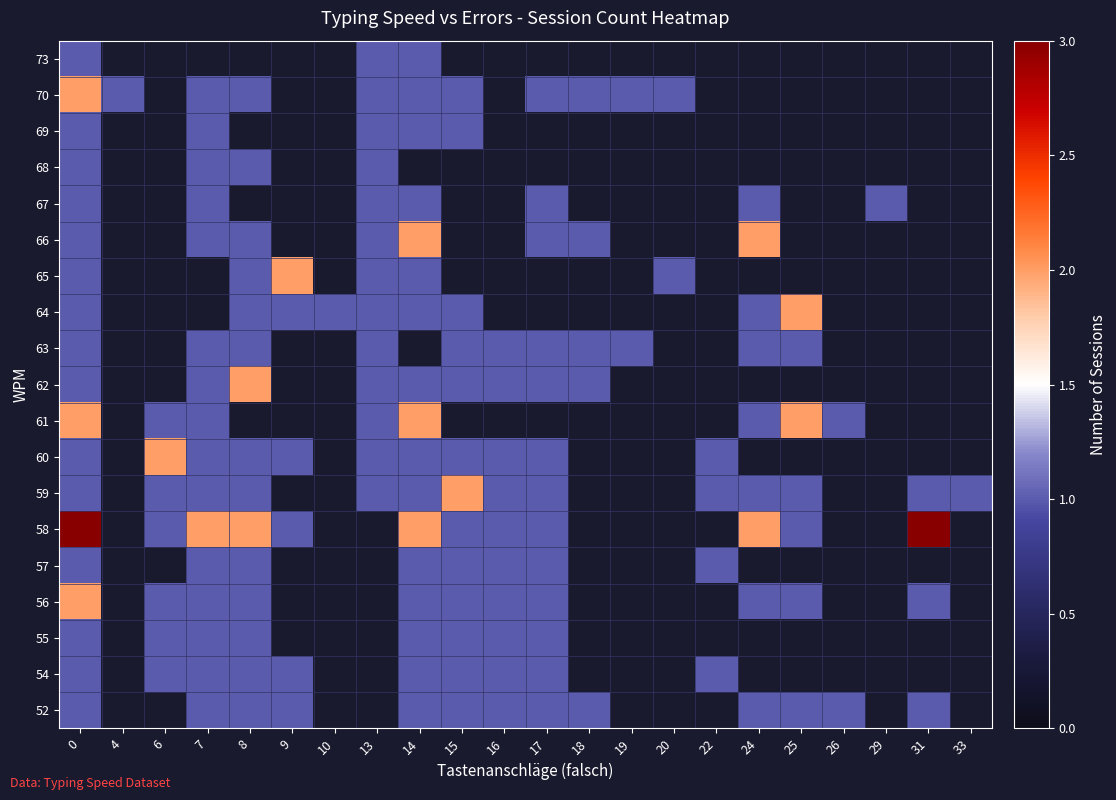

How many series are shown in this chart?

19